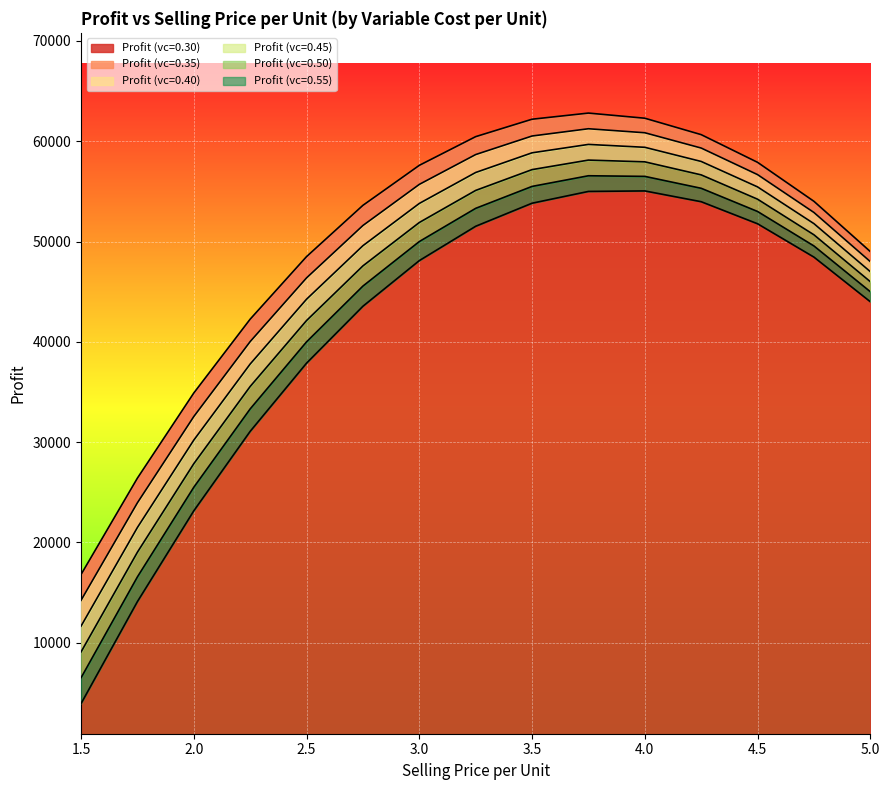

Rank the series by their average value, from highest to lowest.

Profit (vc=0.30), Profit (vc=0.35), Profit (vc=0.40), Profit (vc=0.45), Profit (vc=0.50), Profit (vc=0.55)